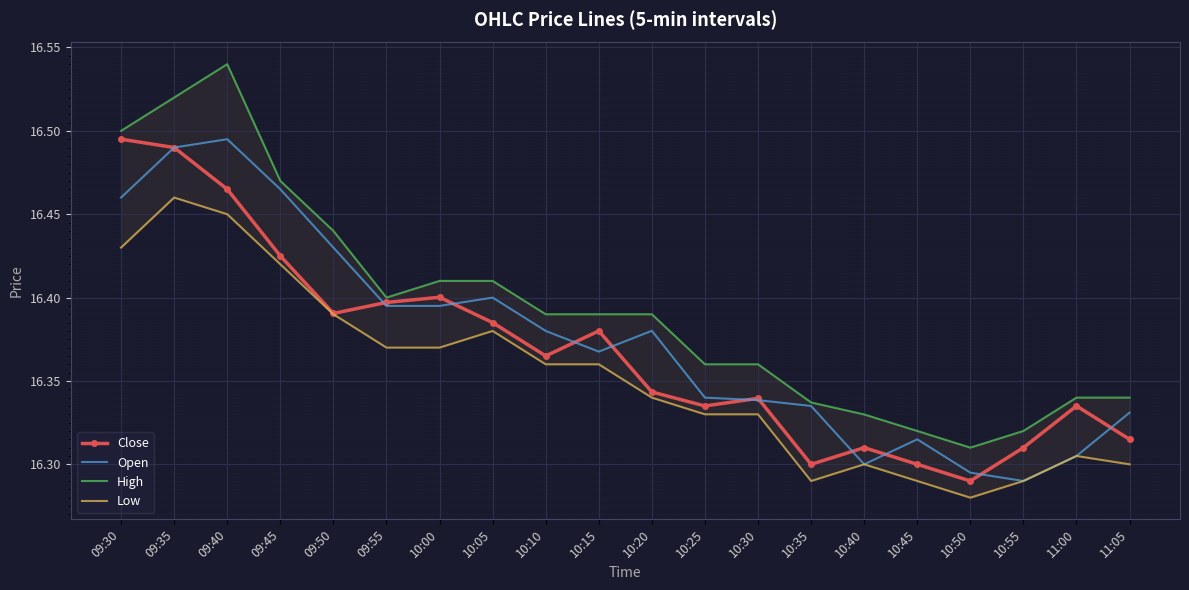

Between which two adjacent categories do Close and Open first intersect?

09:50 and 09:55